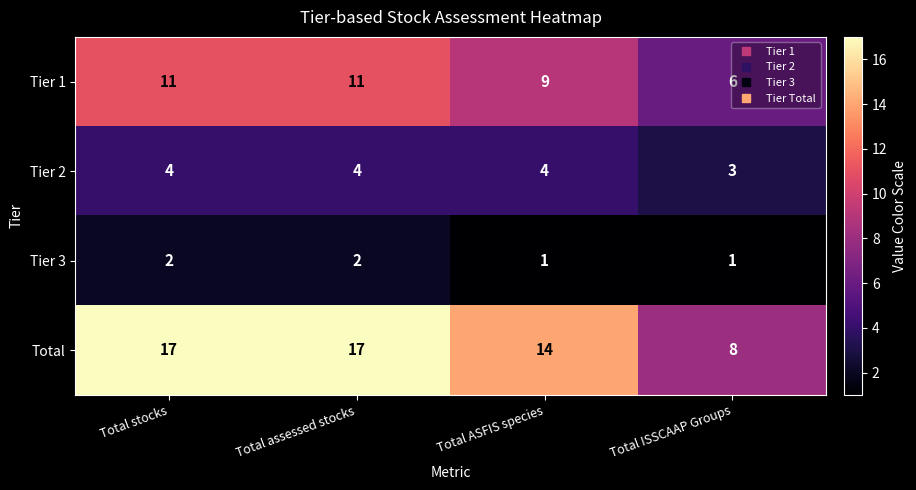

How many data points in Tier 1 are less than 11?

2